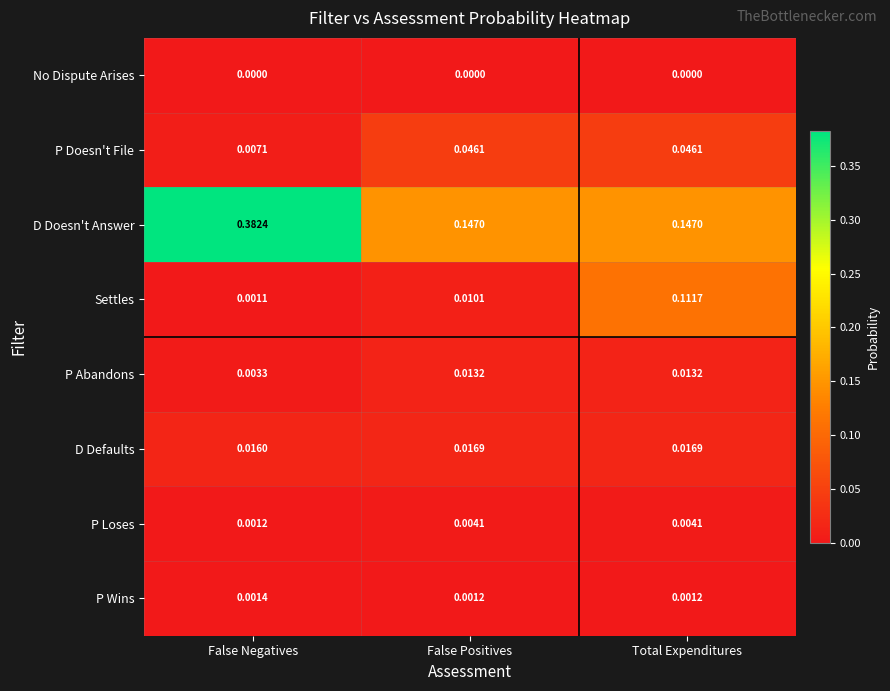

What is the total value across all series at Total Expenditures?

0.3